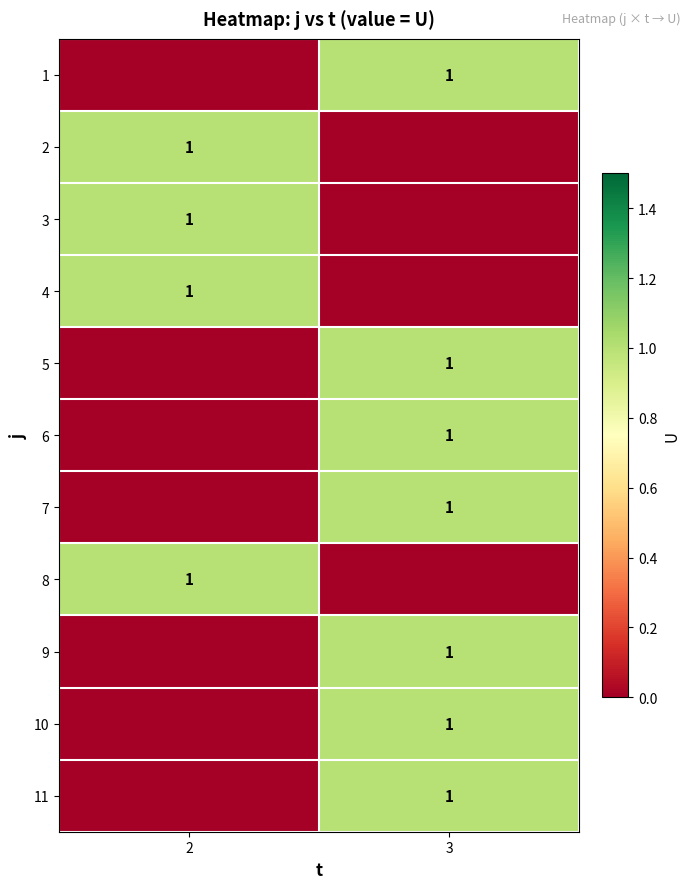

Reading right to left, transcribe all the data shown in this chart.

row_0: 3=1	2=0
row_1: 3=0	2=1
row_2: 3=0	2=1
row_3: 3=0	2=1
row_4: 3=1	2=0
row_5: 3=1	2=0
row_6: 3=1	2=0
row_7: 3=0	2=1
row_8: 3=1	2=0
row_9: 3=1	2=0
row_10: 3=1	2=0